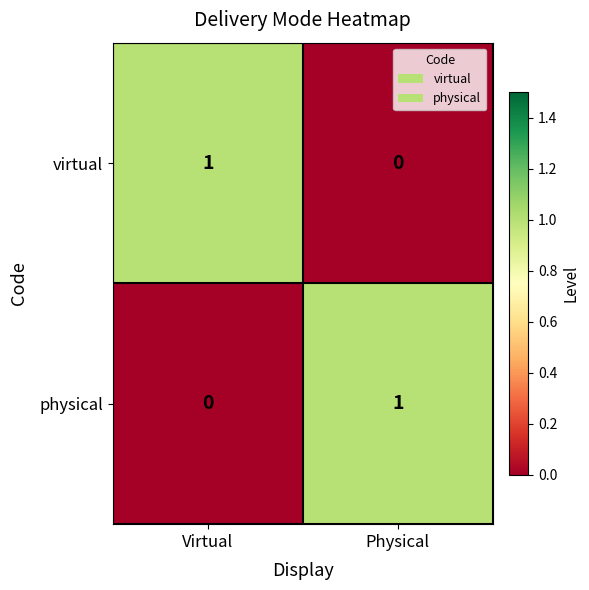

True or false: physical has a value of 1 at Physical.

True